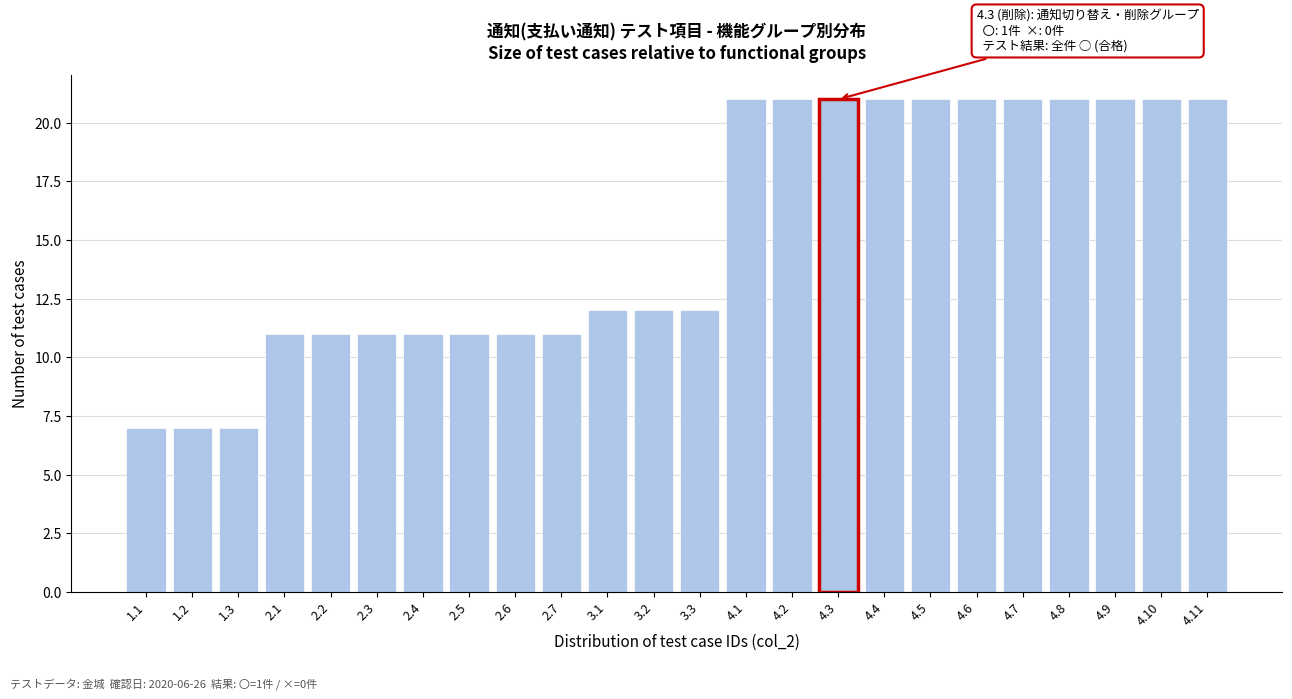

Reading left to right, transcribe all the data shown in this chart.

7	7	7	11	11	11	11	11	11	11	12	12	12	21	21	21	21	21	21	21	21	21	21	21